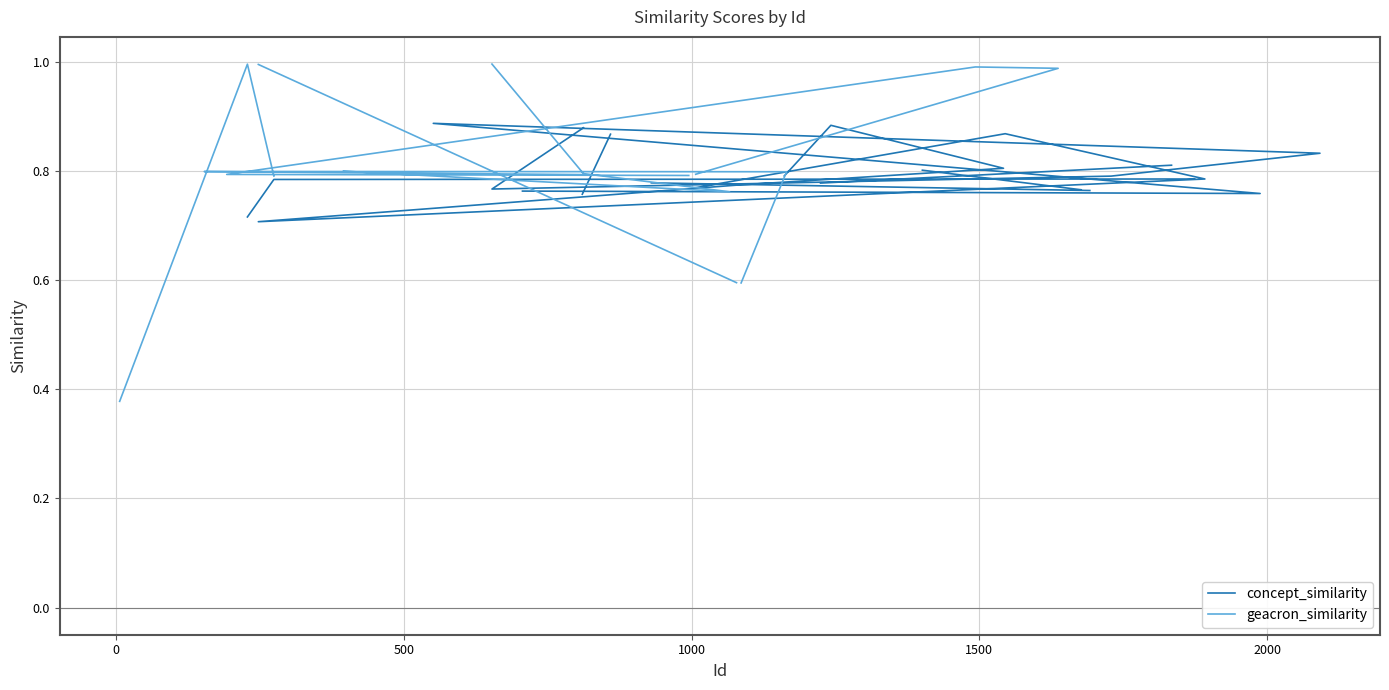

How many times do concept_similarity and geacron_similarity cross each other?

2